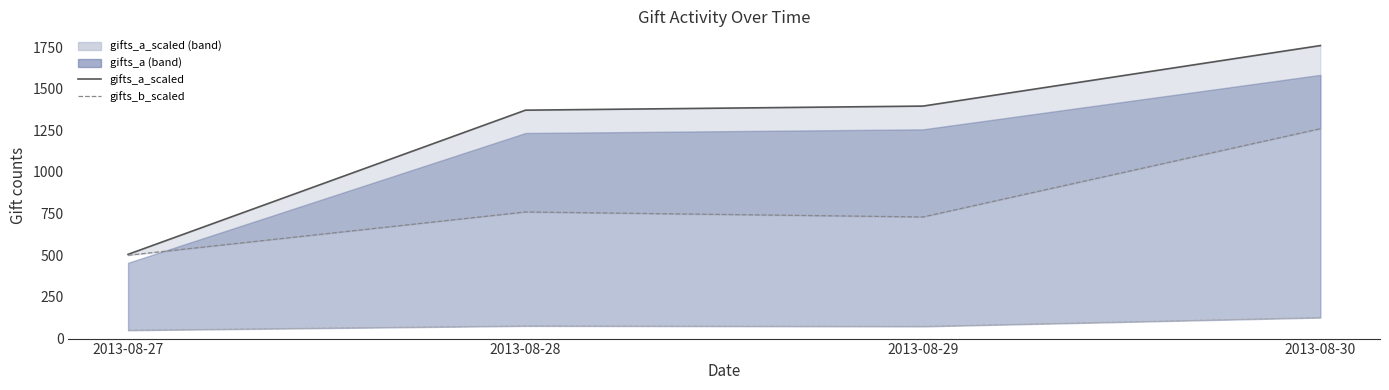

True or false: gifts_a_scaled line and gifts_b_scaled line intersect in this chart.

False